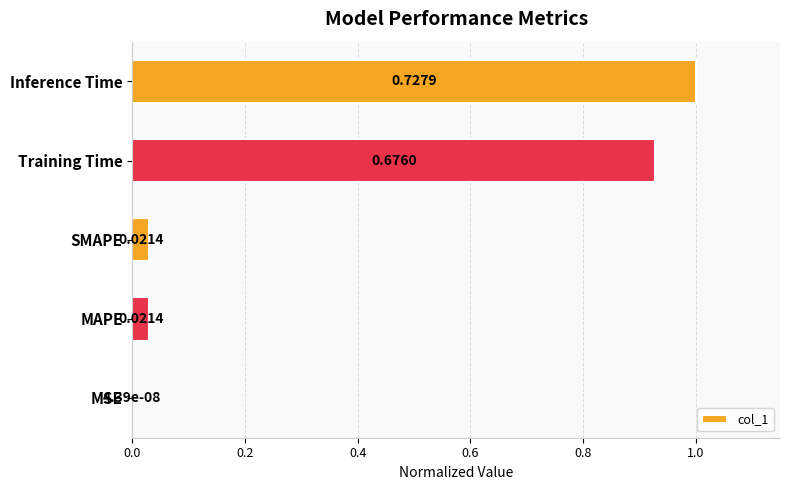

What is the greatest value displayed?

1.0